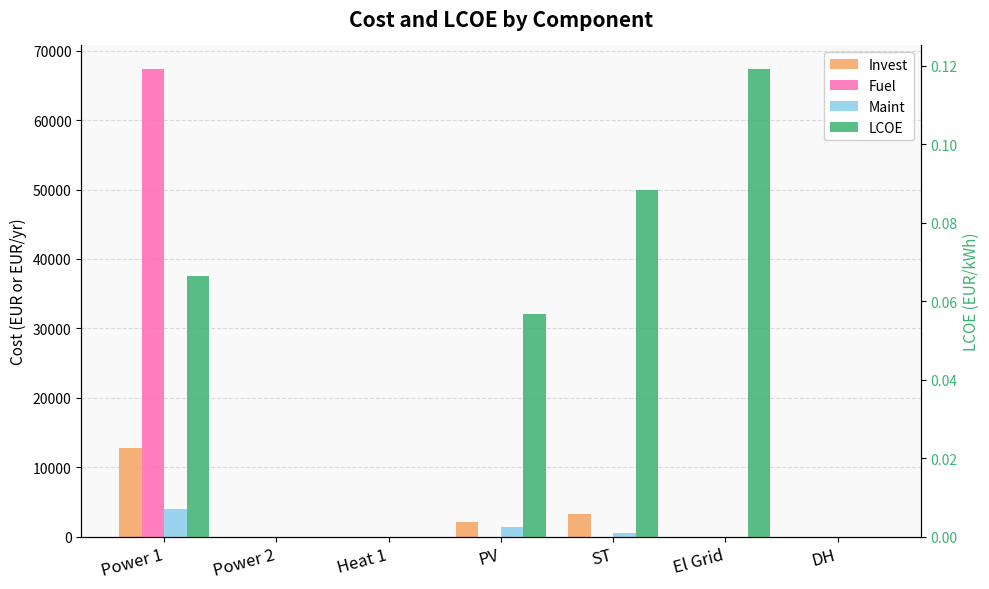

At which label is Maint closest to 1969?

PV